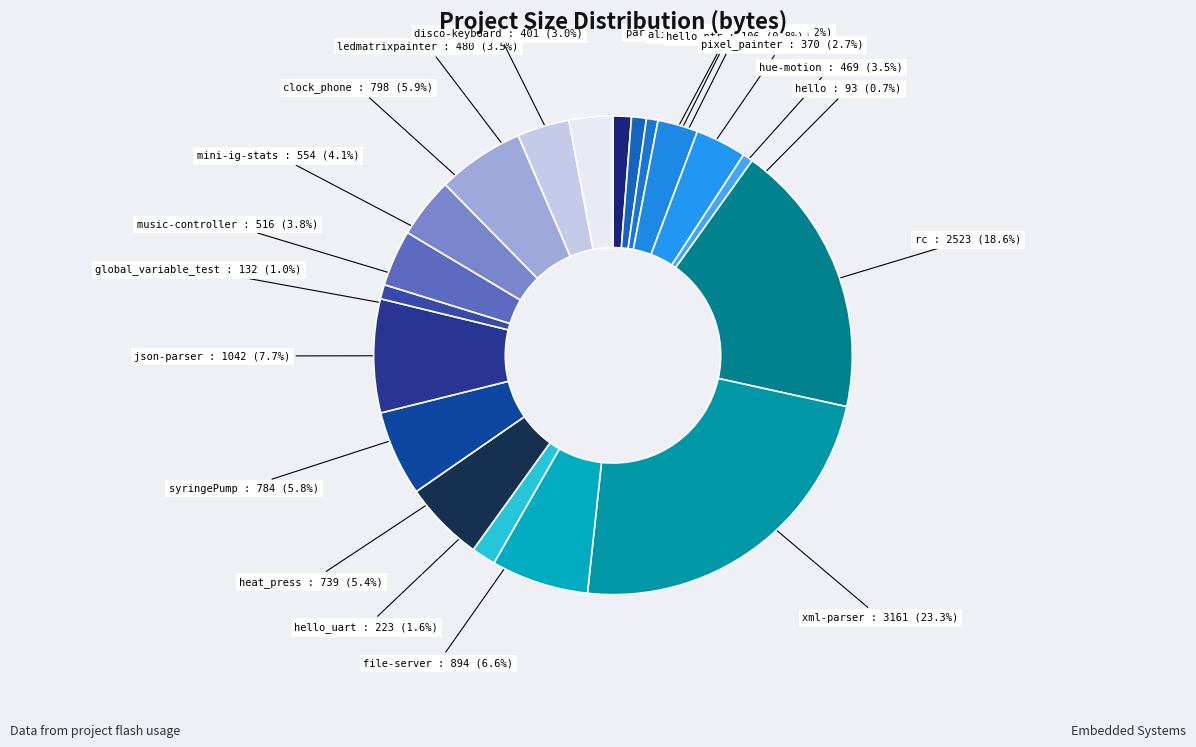

To the nearest percent, what is the average slice percentage?

5%